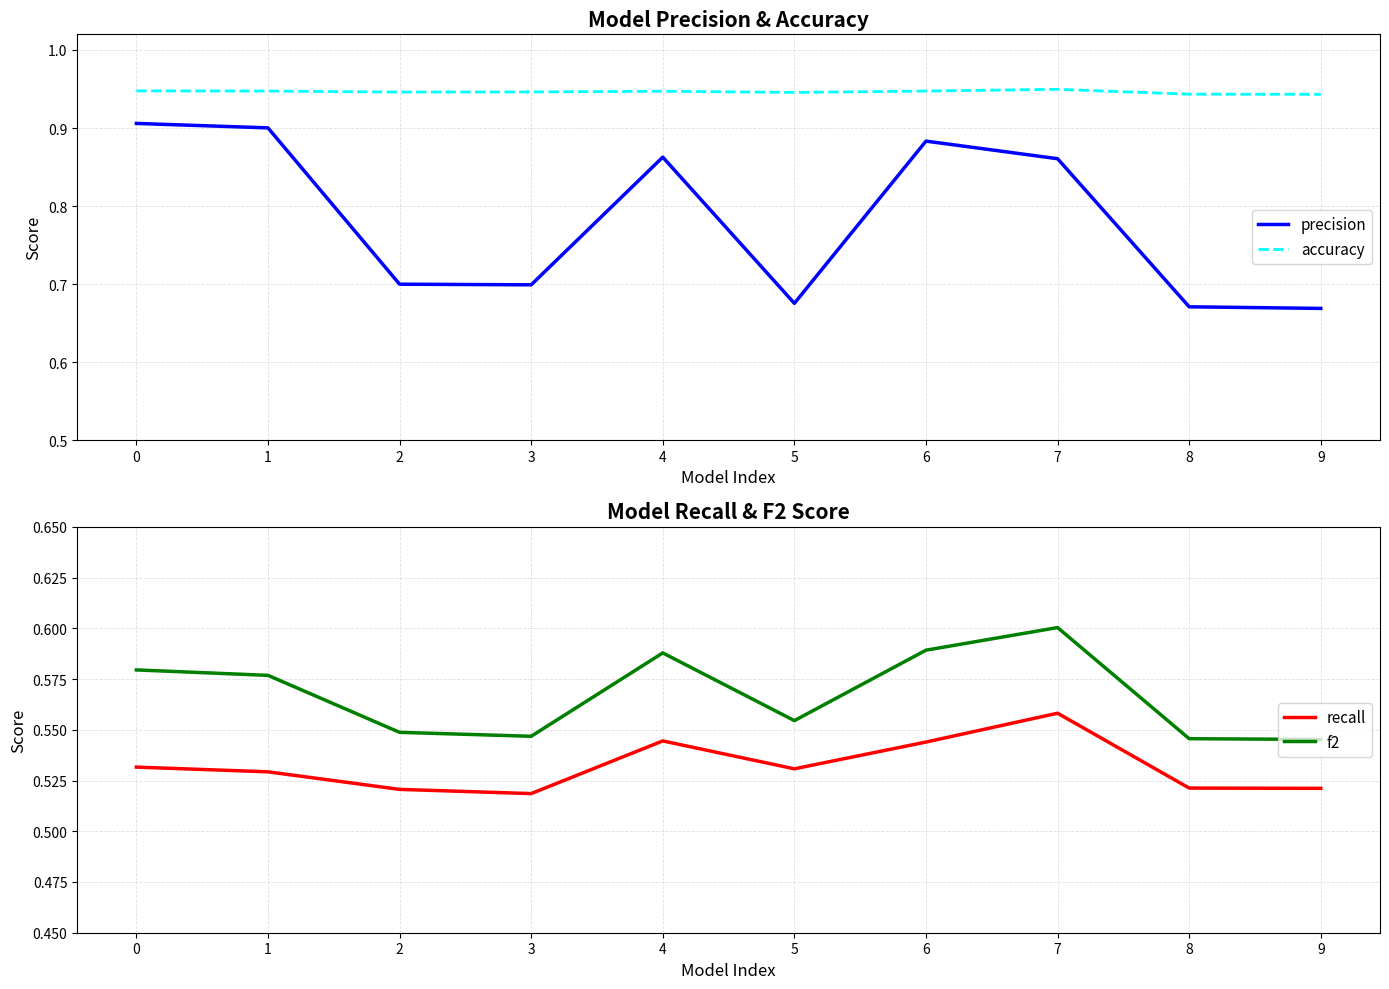

True or false: accuracy and recall intersect in this chart.

False